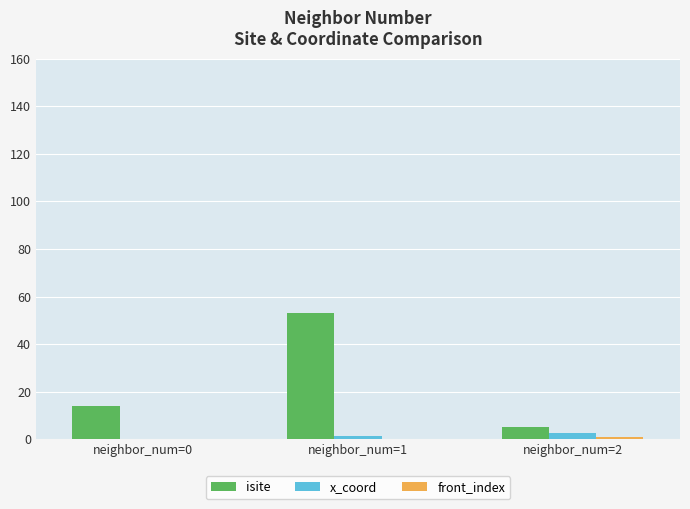

The x_coord series shows 0.0 at neighbor_num=0. True or false?

True